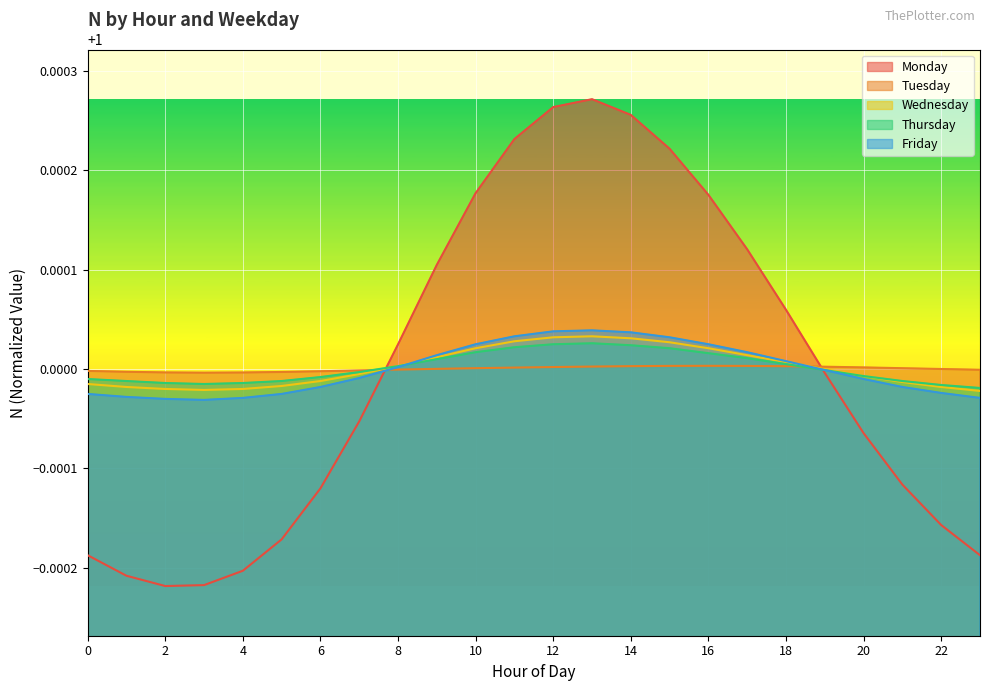

Reading left to right, what are all the values shown in this chart?

Monday: 1.0	1.0	1.0	1.0	1.0	1.0	1.0	1.0	1.0	1.0	1.0	1.0	1.0	1.0	1.0	1.0	1.0	1.0	1.0	1.0	1.0	1.0	1.0	1.0
Tuesday: 1.0	1.0	1.0	1.0	1.0	1.0	1.0	1.0	1.0	1.0	1.0	1.0	1.0	1.0	1.0	1.0	1.0	1.0	1.0	1.0	1.0	1.0	1.0	1.0
Wednesday: 1.0	1.0	1.0	1.0	1.0	1.0	1.0	1.0	1.0	1.0	1.0	1.0	1.0	1.0	1.0	1.0	1.0	1.0	1.0	1.0	1.0	1.0	1.0	1.0
Thursday: 1.0	1.0	1.0	1.0	1.0	1.0	1.0	1.0	1.0	1.0	1.0	1.0	1.0	1.0	1.0	1.0	1.0	1.0	1.0	1.0	1.0	1.0	1.0	1.0
Friday: 1.0	1.0	1.0	1.0	1.0	1.0	1.0	1.0	1.0	1.0	1.0	1.0	1.0	1.0	1.0	1.0	1.0	1.0	1.0	1.0	1.0	1.0	1.0	1.0